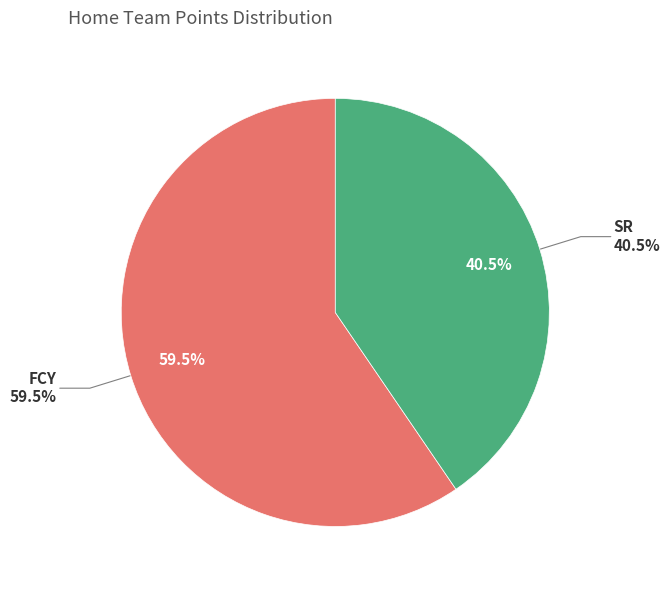

True or false: FCY accounts for 48% of the total.

False